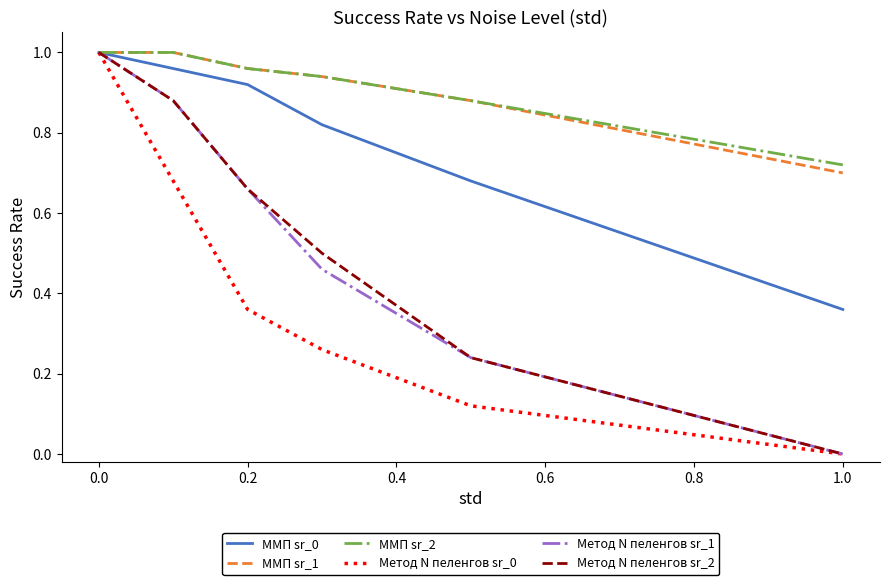

Which series has the largest total across all categories?

ММП sr_2